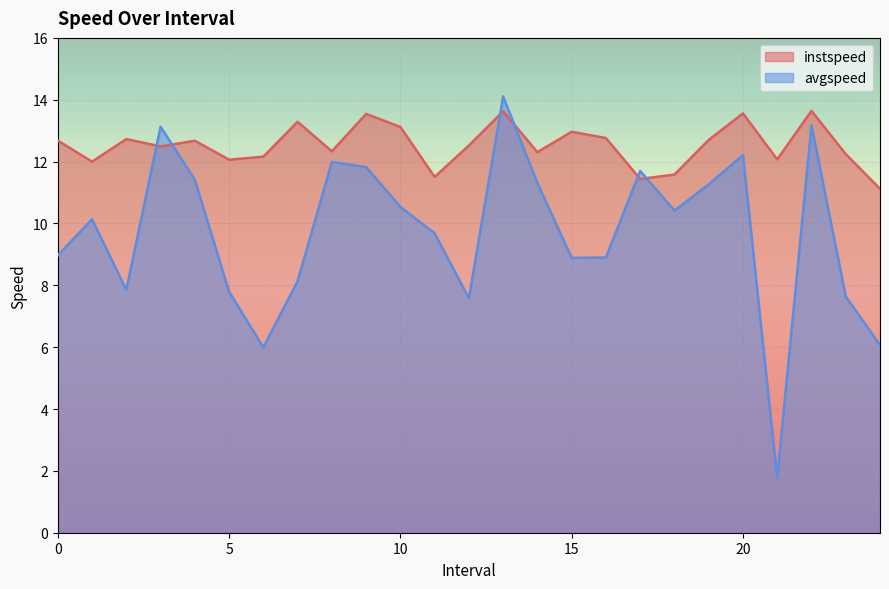

Reading right to left, transcribe all the data shown in this chart.

instspeed: 11.1	12.2	13.6	12.1	13.6	12.7	11.6	11.4	12.8	13.0	12.3	13.6	12.5	11.5	13.1	13.5	12.3	13.3	12.2	12.1	12.7	12.5	12.7	12.0	12.7
avgspeed: 6.1	7.6	13.2	1.8	12.2	11.3	10.4	11.7	8.9	8.9	11.3	14.1	7.6	9.7	10.5	11.8	12.0	8.1	6.0	7.8	11.4	13.1	7.9	10.1	9.0